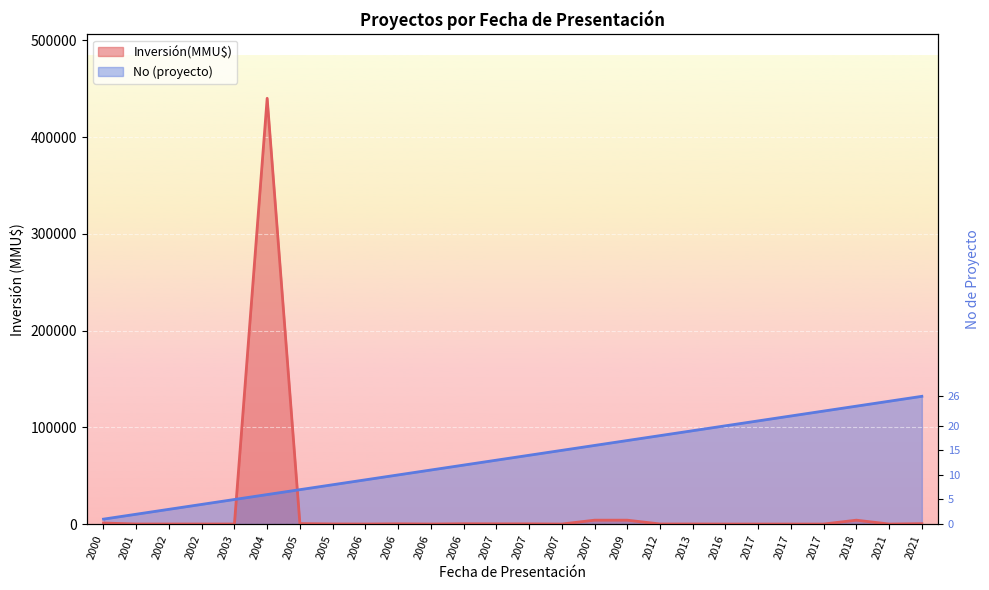

Which category has the lowest value in the Inversión(MMU$) series?

2007